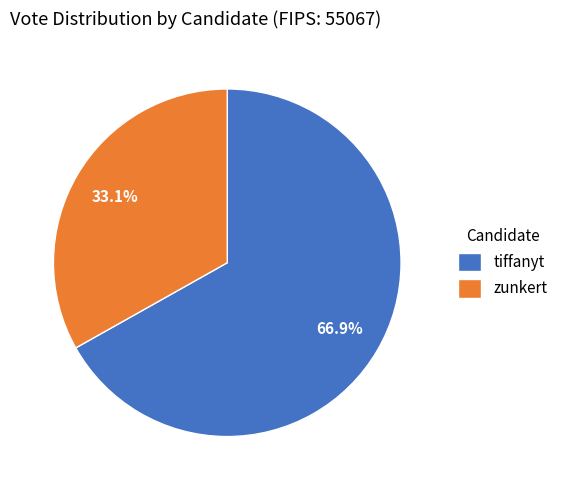

Is it true that tiffanyt is 67% of the pie?

True